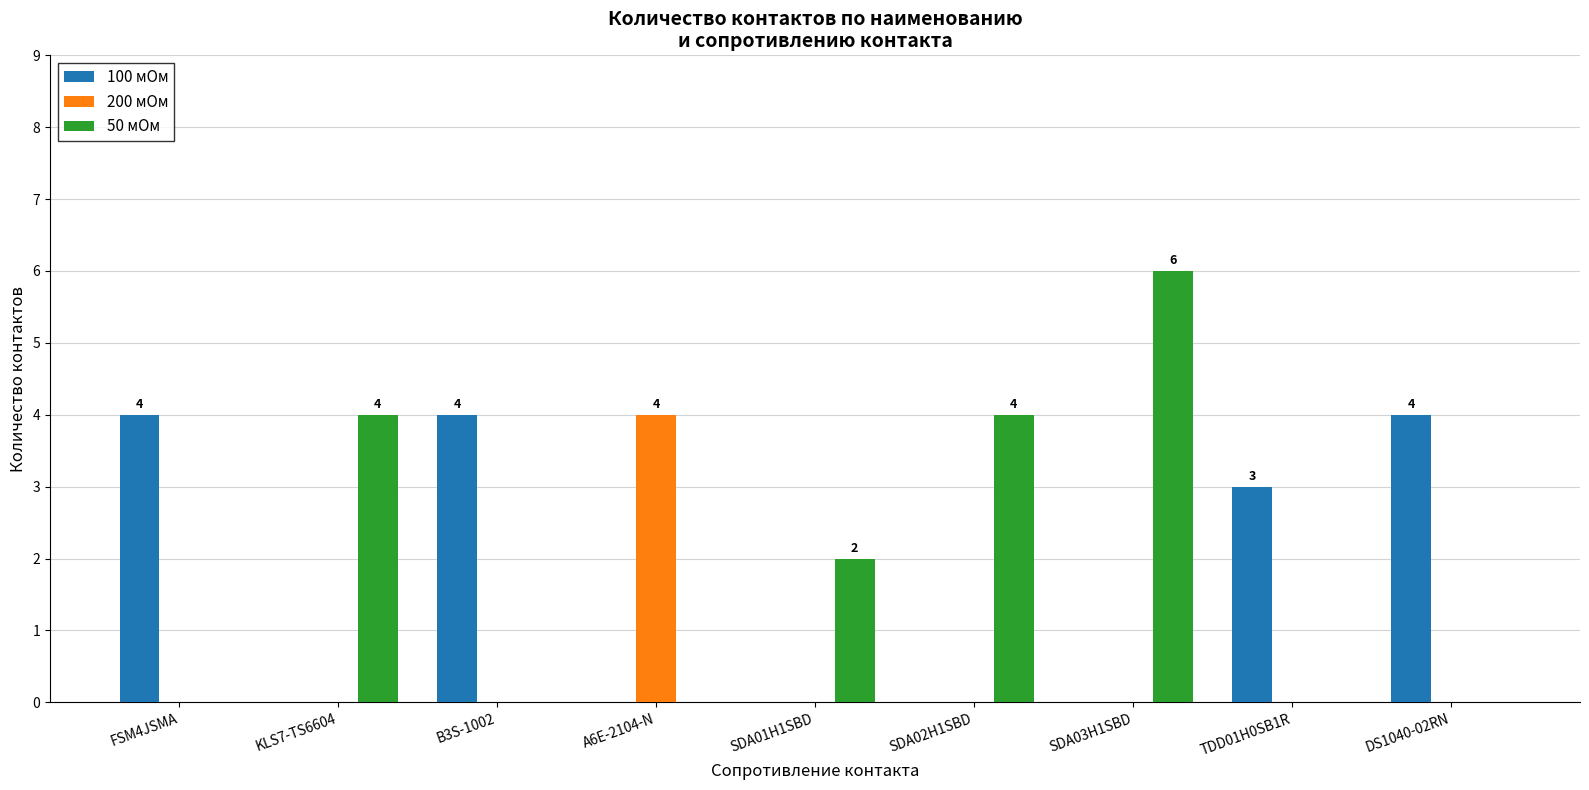

What is the total value across all series at DS1040-02RN?

4